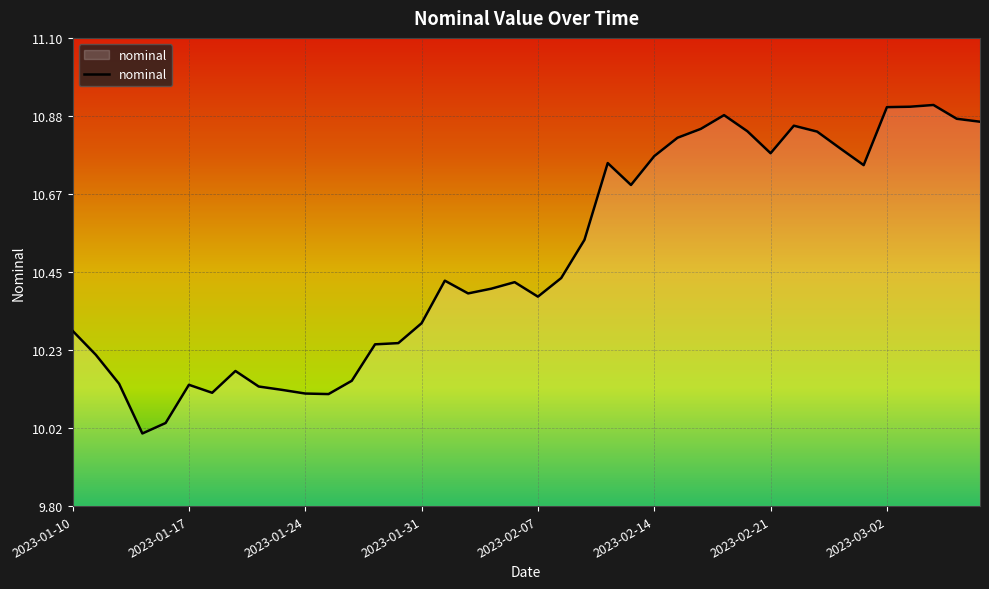

What is the difference between the maximum and minimum values?

0.9